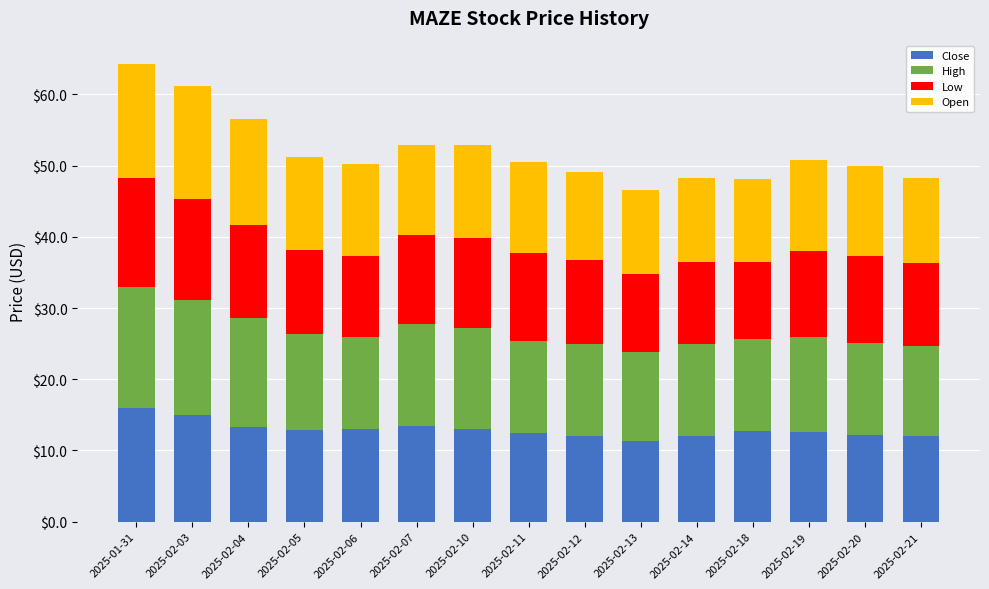

What is the maximum value for Close?

15.9